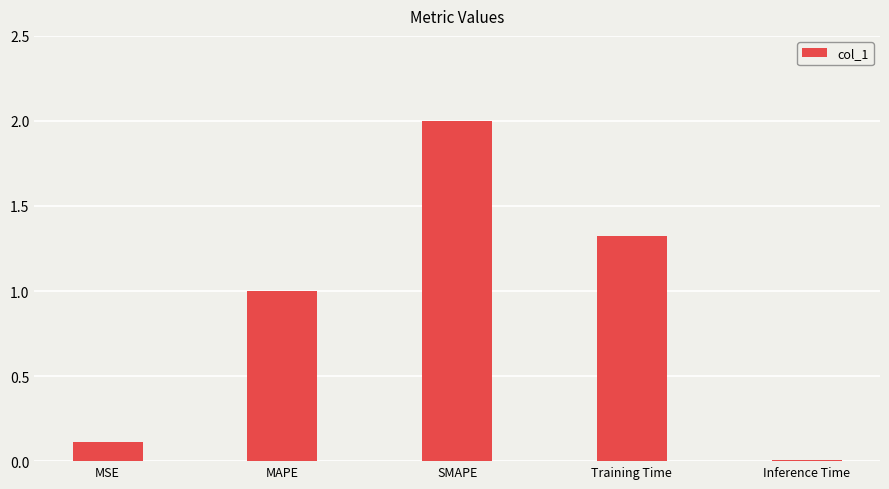

Which category has the highest value across all series?

SMAPE